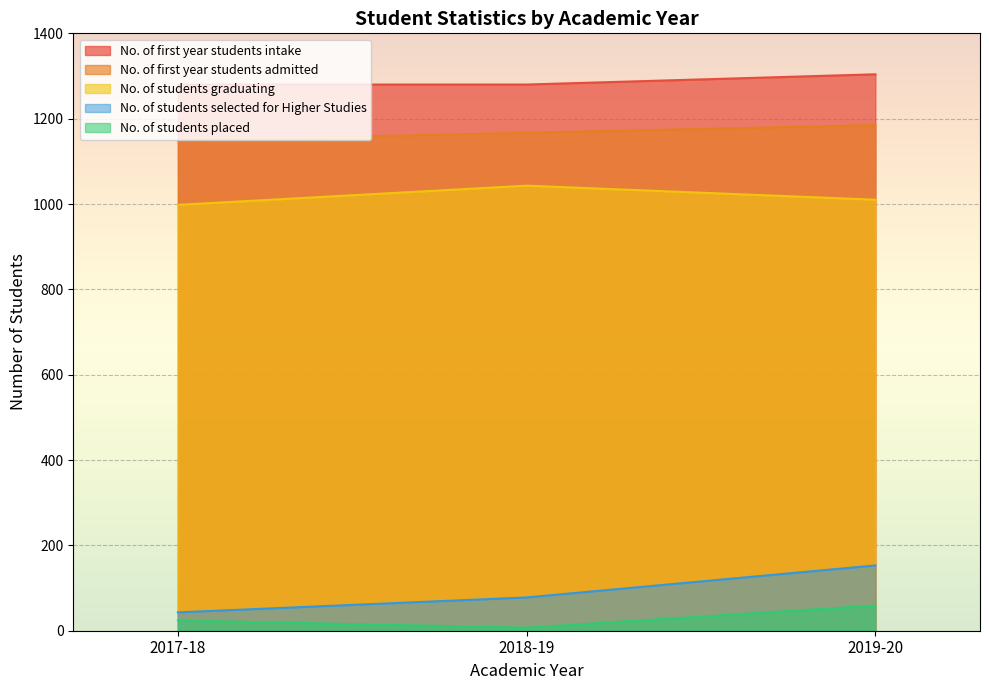

How many categories are shown in the chart?

3